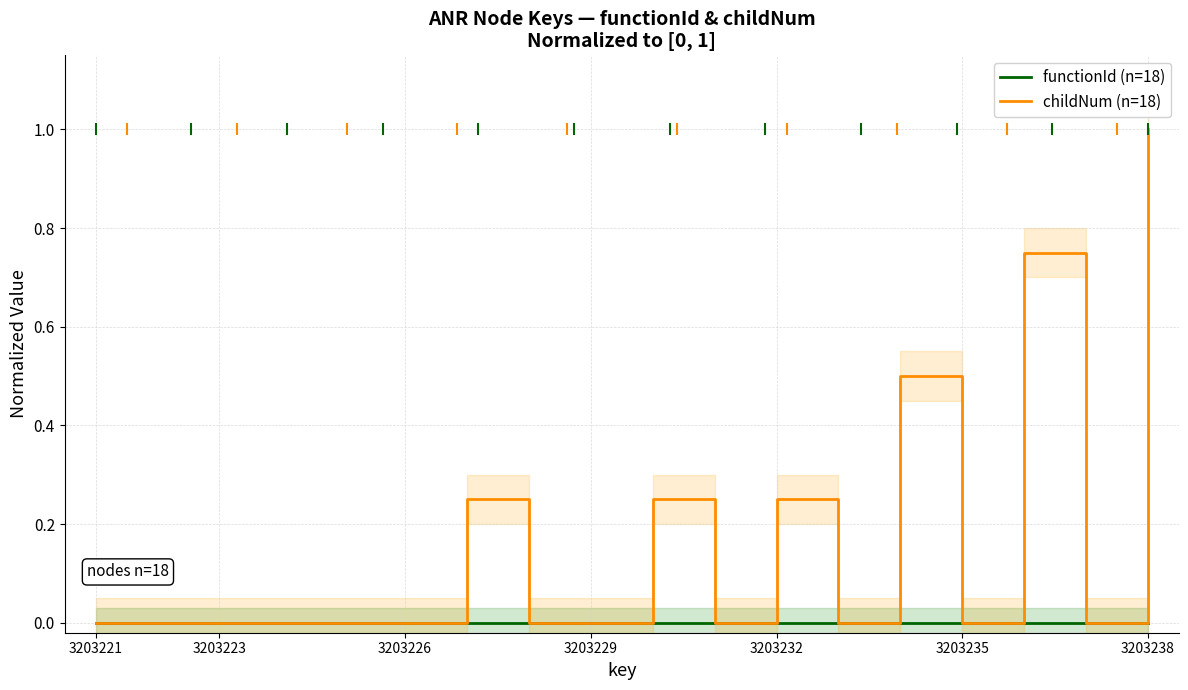

The functionId (n=18) series shows 0.0 at 3203229. True or false?

True